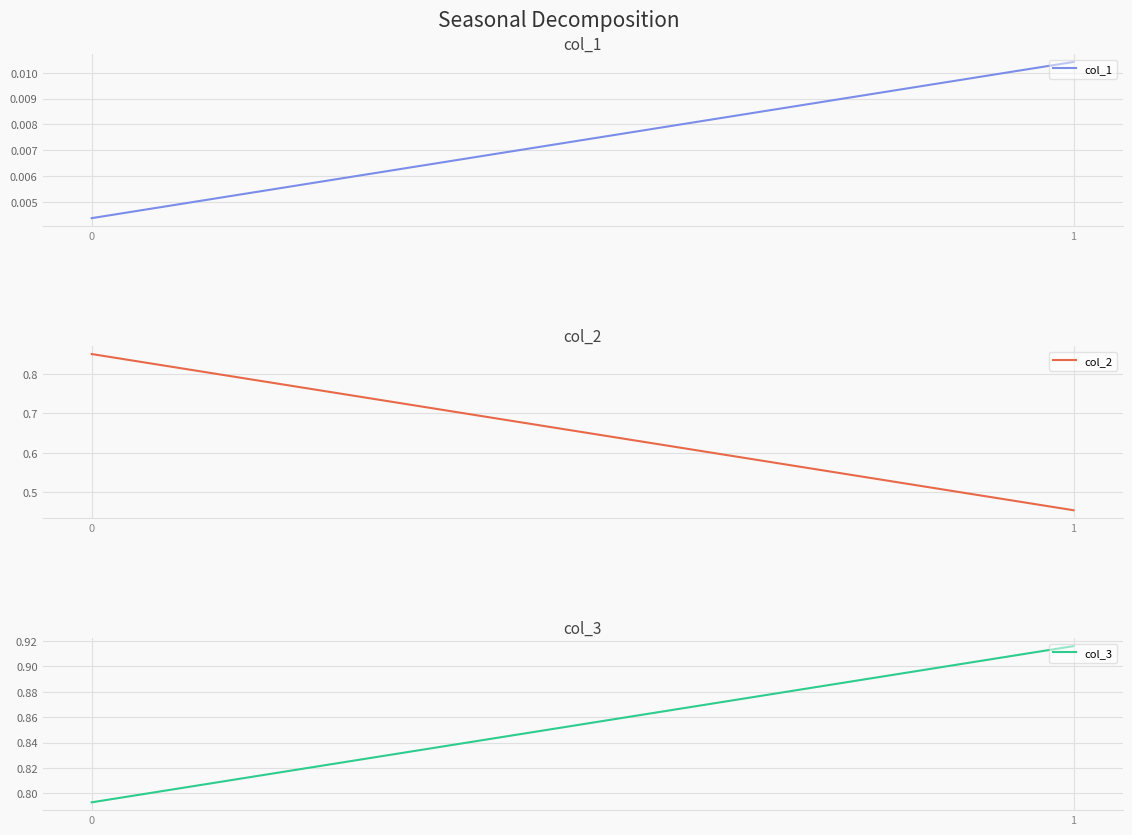

The col_3 series shows 0.4 at 0. True or false?

False